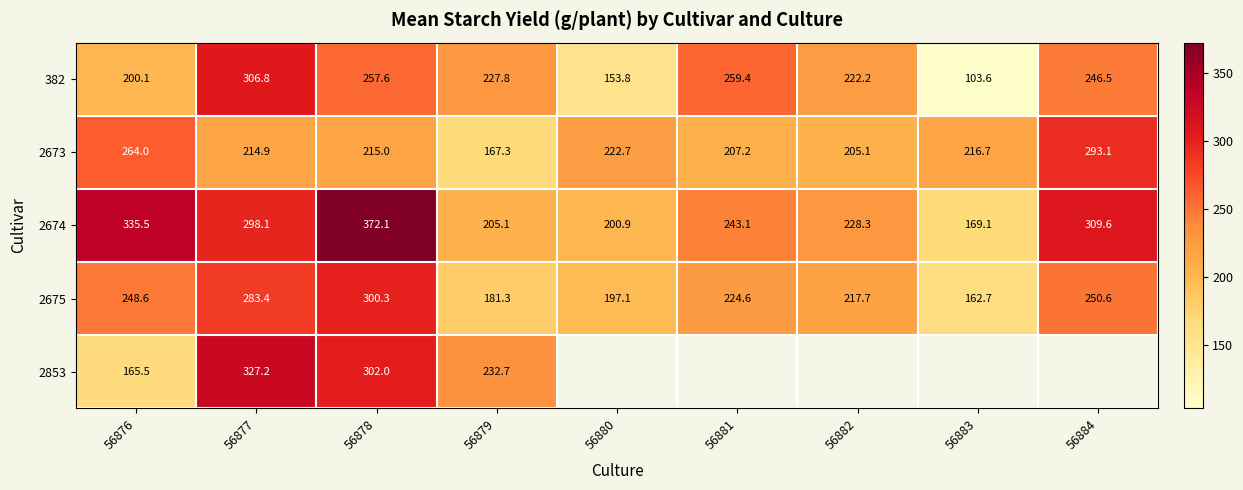

At which category does the chart reach its peak across all series?

56878